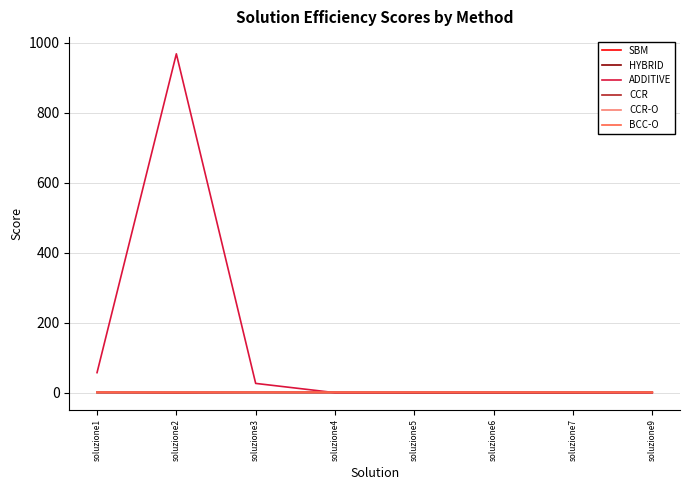

At how many categories does at least one series exceed 160?

1